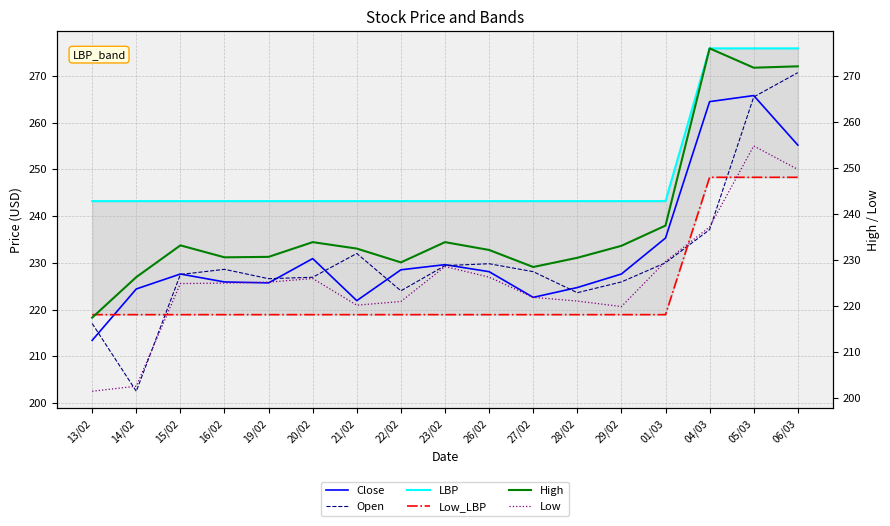

Reading right to left, what are all the values shown in this chart?

Close: 06/03=255.2	05/03=265.8	04/03=264.5	01/03=235.3	29/02=227.6	28/02=224.7	27/02=222.6	26/02=228.1	23/02=229.6	22/02=228.5	21/02=221.9	20/02=230.9	19/02=225.7	16/02=225.9	15/02=227.6	14/02=224.4	13/02=213.4
Open: 06/03=270.7	05/03=265.5	04/03=237.1	01/03=230.0	29/02=225.9	28/02=223.6	27/02=228.1	26/02=229.8	23/02=229.4	22/02=224.0	21/02=232.0	20/02=226.9	19/02=226.6	16/02=228.6	15/02=227.5	14/02=202.5	13/02=217.0
LBP: 06/03=275.9	05/03=275.9	04/03=275.9	01/03=243.2	29/02=243.2	28/02=243.2	27/02=243.2	26/02=243.2	23/02=243.2	22/02=243.2	21/02=243.2	20/02=243.2	19/02=243.2	16/02=243.2	15/02=243.2	14/02=243.2	13/02=243.2
Low_LBP: 06/03=248.3	05/03=248.3	04/03=248.3	01/03=218.9	29/02=218.9	28/02=218.9	27/02=218.9	26/02=218.9	23/02=218.9	22/02=218.9	21/02=218.9	20/02=218.9	19/02=218.9	16/02=218.9	15/02=218.9	14/02=218.9	13/02=218.9
High: 06/03=272.0	05/03=271.7	04/03=275.9	01/03=237.4	29/02=233.0	28/02=230.4	27/02=228.4	26/02=232.1	23/02=233.8	22/02=229.4	21/02=232.4	20/02=233.8	19/02=230.6	16/02=230.5	15/02=233.1	14/02=226.2	13/02=217.4
Low: 06/03=249.6	05/03=254.7	04/03=237.1	01/03=229.6	29/02=219.8	28/02=221.0	27/02=221.8	26/02=226.2	23/02=228.5	22/02=220.9	21/02=220.1	20/02=225.9	19/02=225.1	16/02=224.9	15/02=224.8	14/02=202.5	13/02=201.4